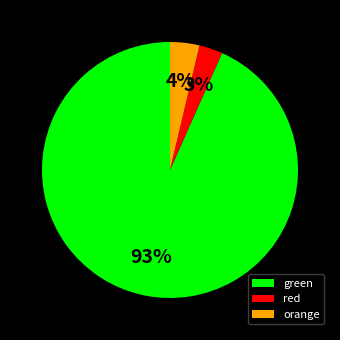

Is it true that orange is 4% of the pie?

True